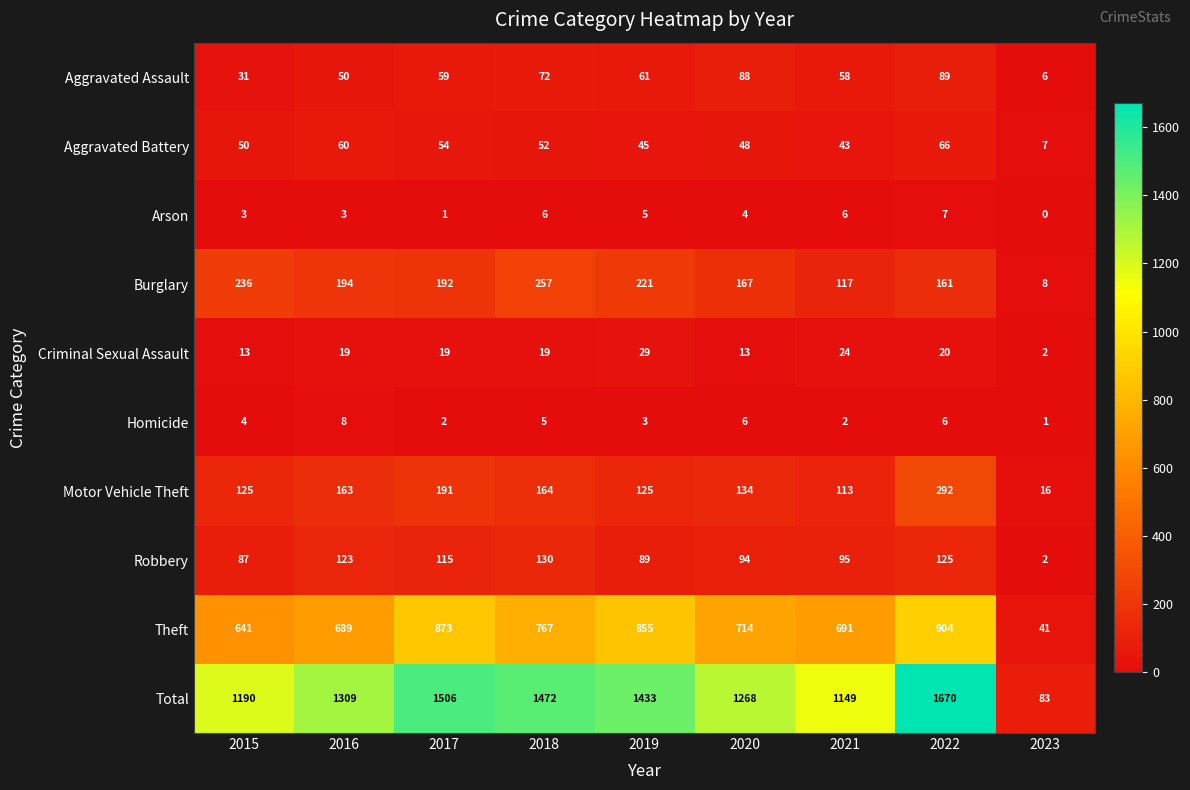

Which series changed the most between 2015 and 2016?

Total